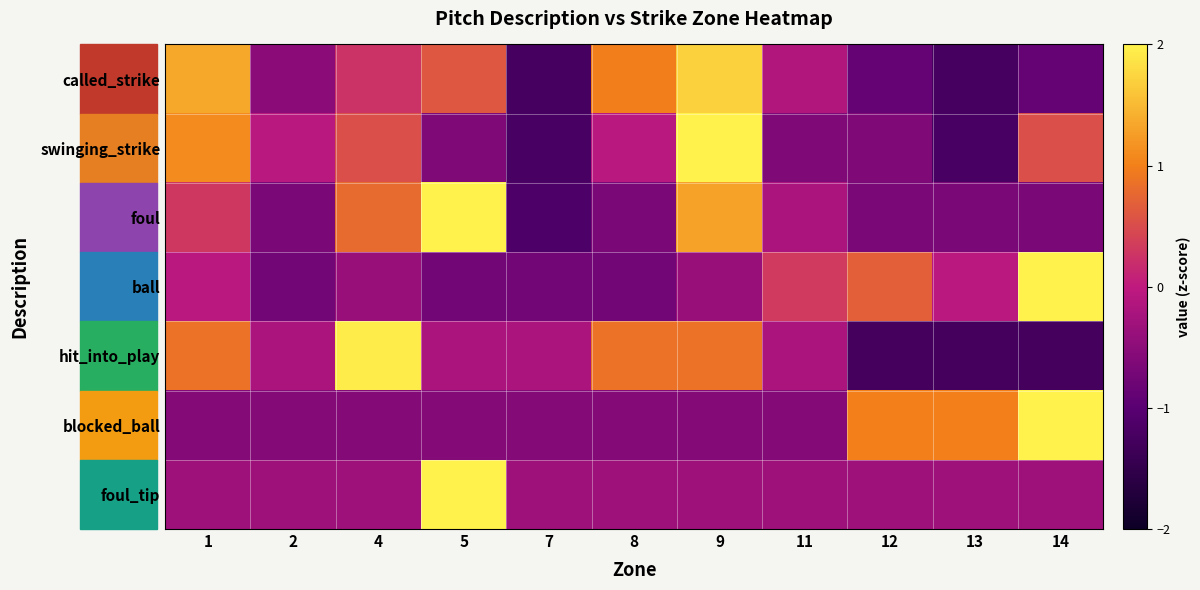

Between 8 and 13, which is larger?

8